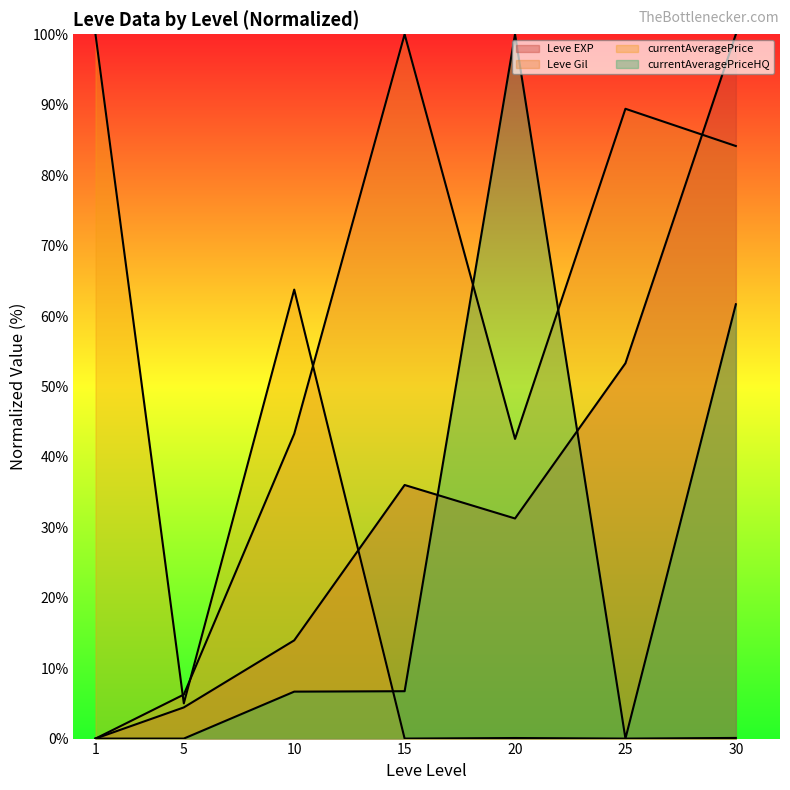

What is the difference between the highest and lowest values at 30?

99.9